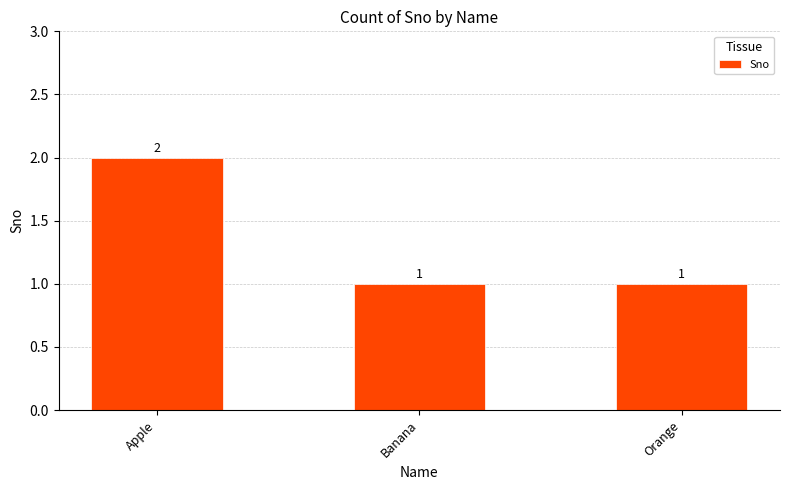

Reading left to right, transcribe all the data shown in this chart.

Apple=2	Banana=1	Orange=1